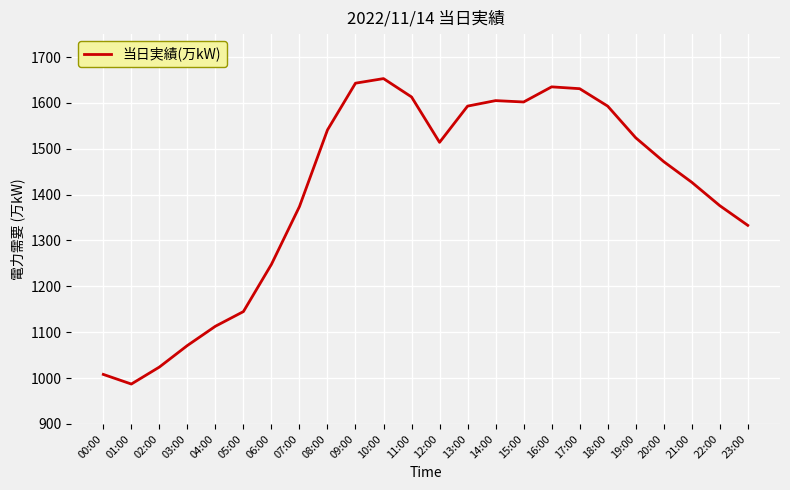

What is the maximum value shown in the chart?

1653